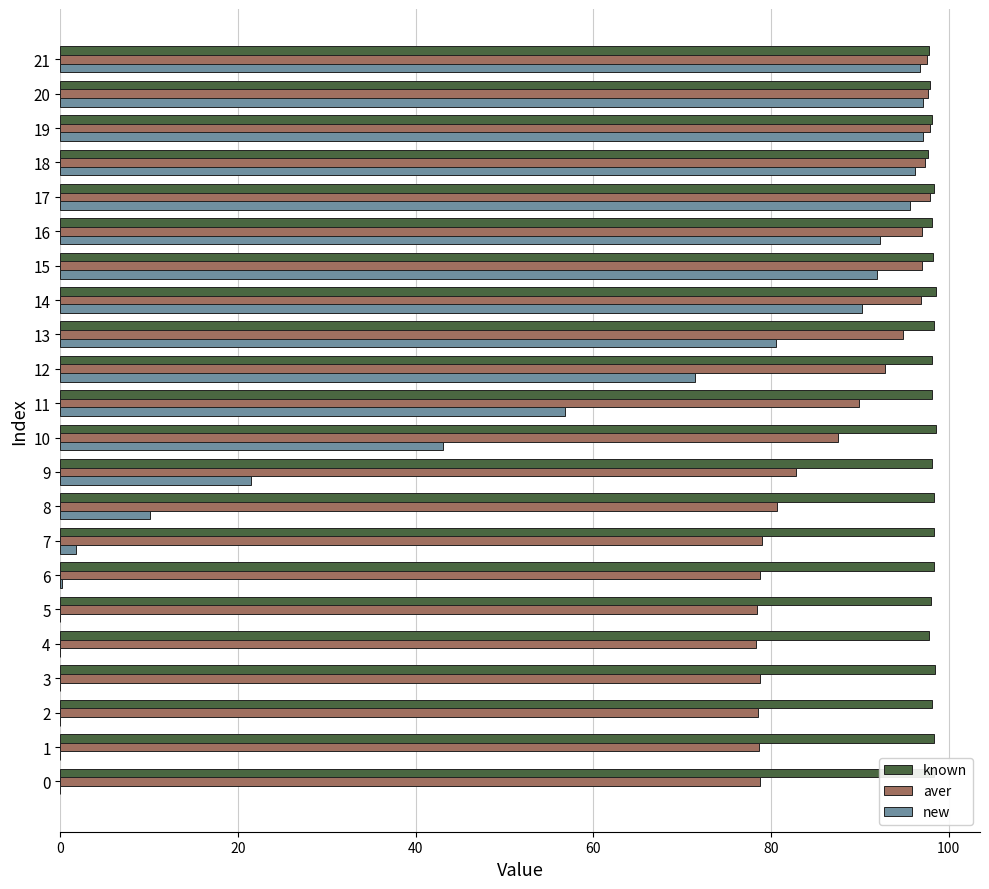

Between 1 and 20, which series saw the biggest shift?

new